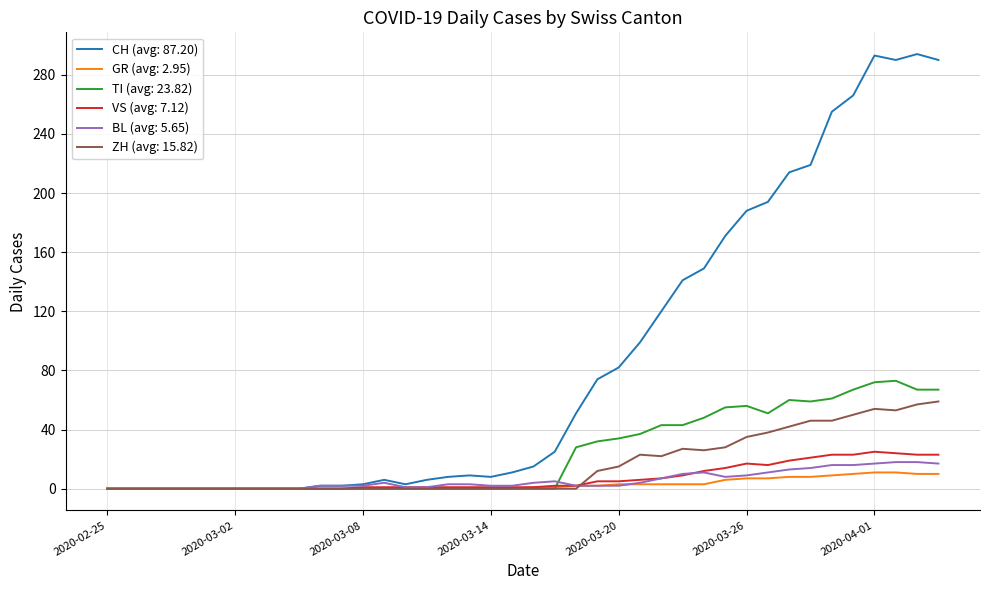

Which series has the largest total across all categories?

CH (avg: 87.20)